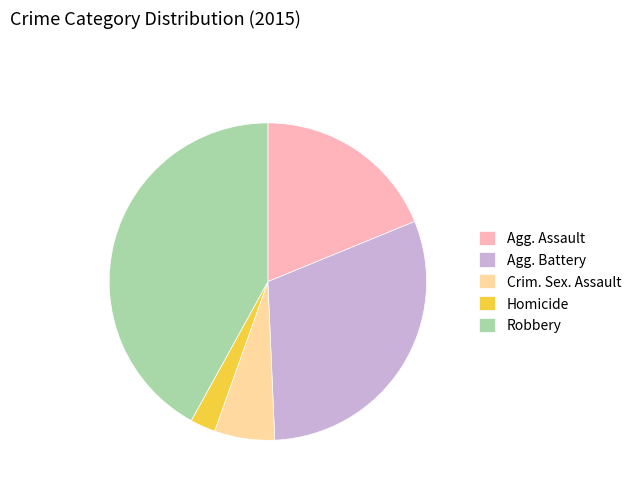

Between Robbery and Crim. Sex. Assault, which is larger?

Robbery